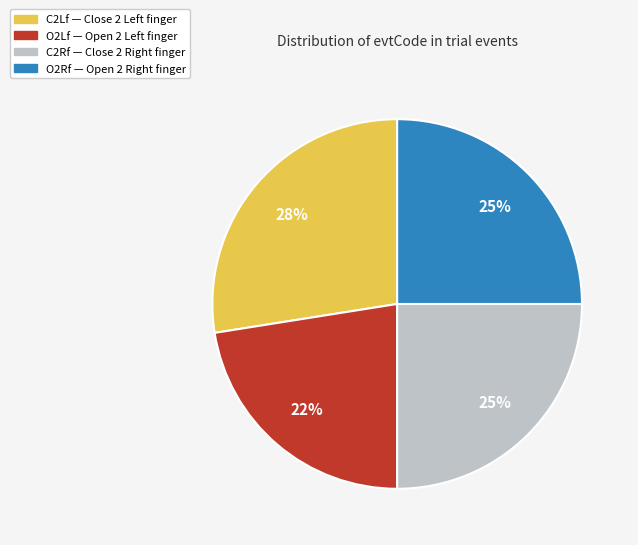

What percentage is the C2Rf slice, to the nearest percent?

25%